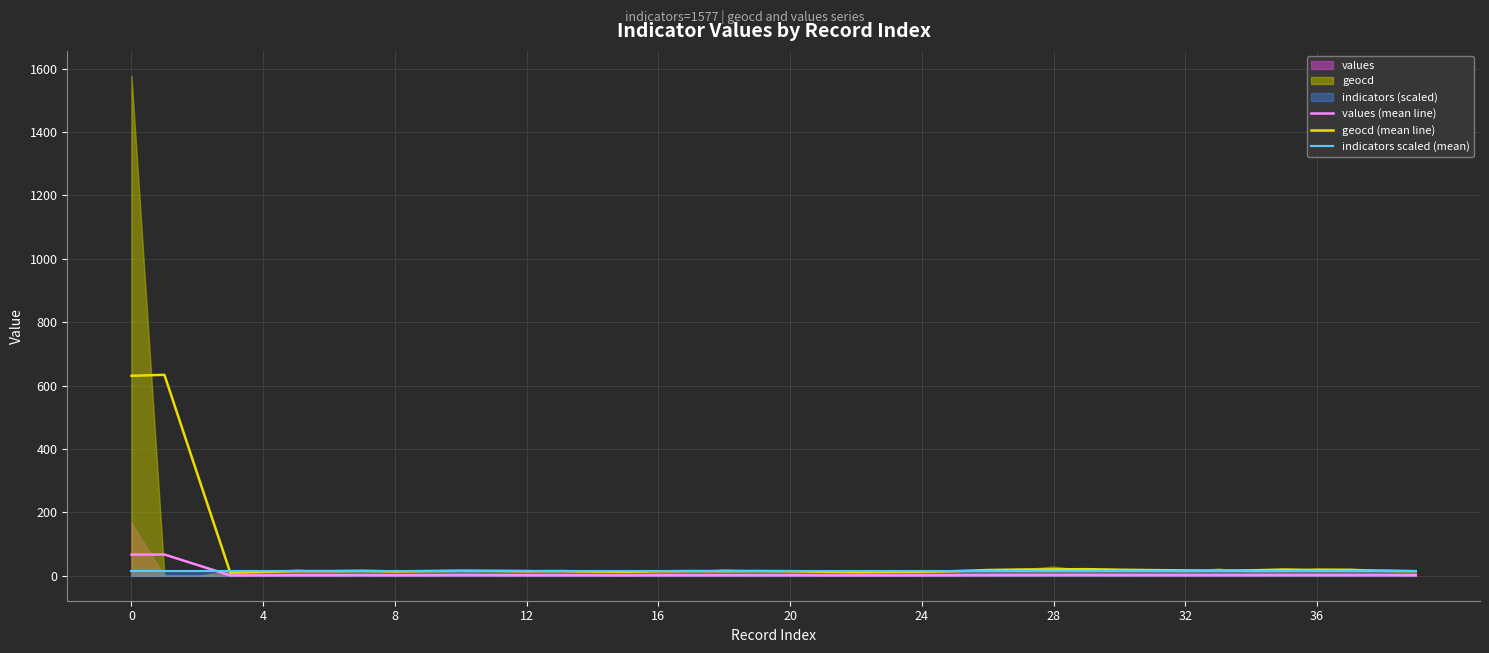

The values (mean line) series shows 1.9 at 36. True or false?

True